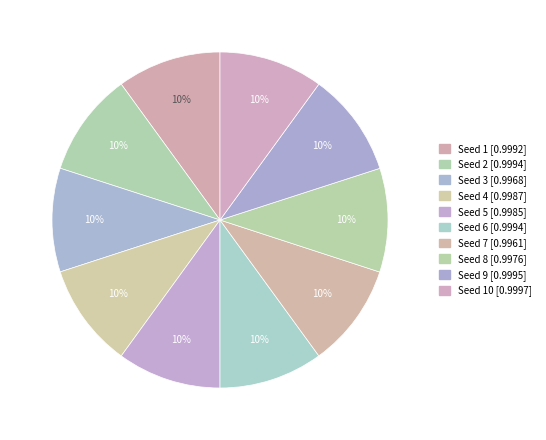

Is there any slice that represents more than half of the pie?

No